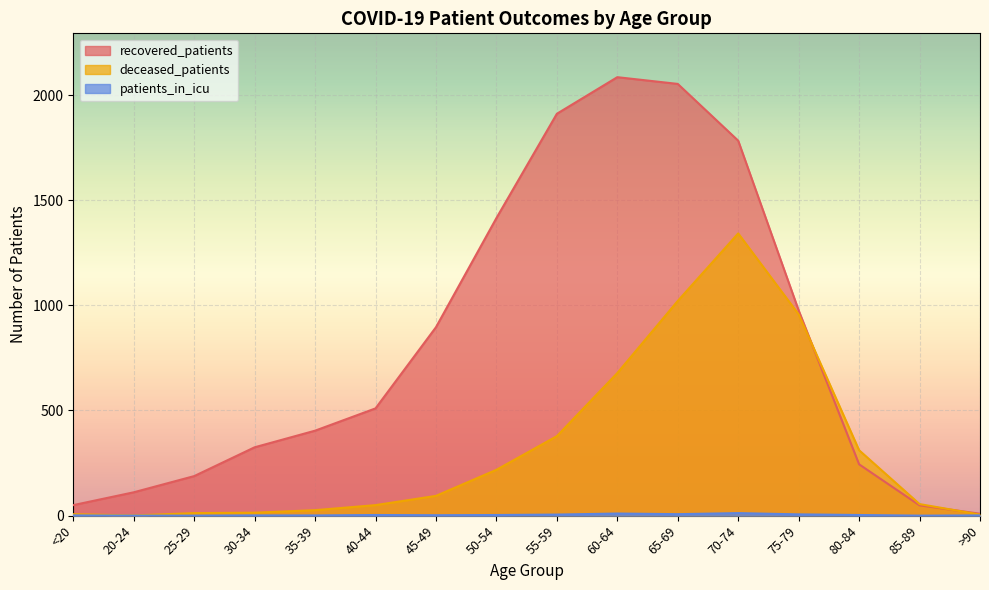

How many values in the deceased_patients series exceed 94?

7